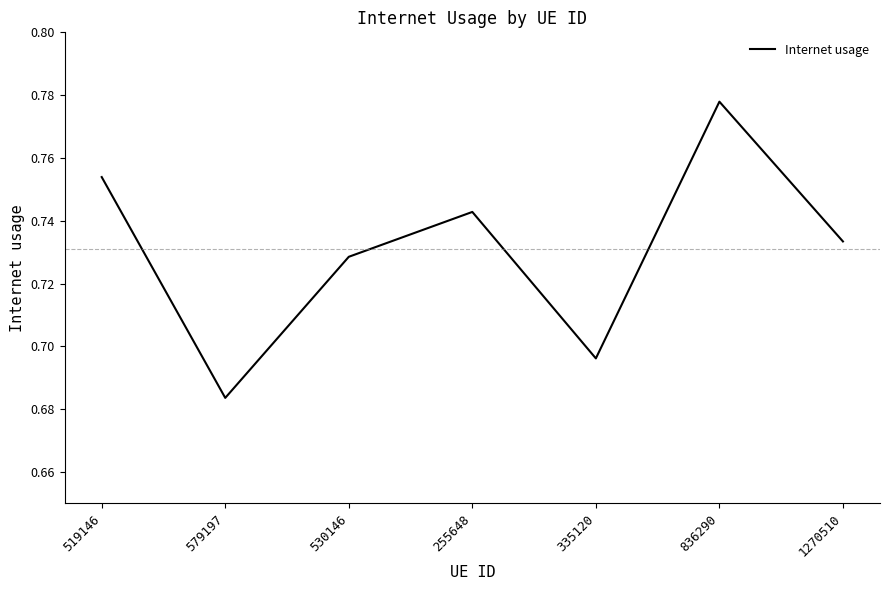

What is the sum of all values?

5.1